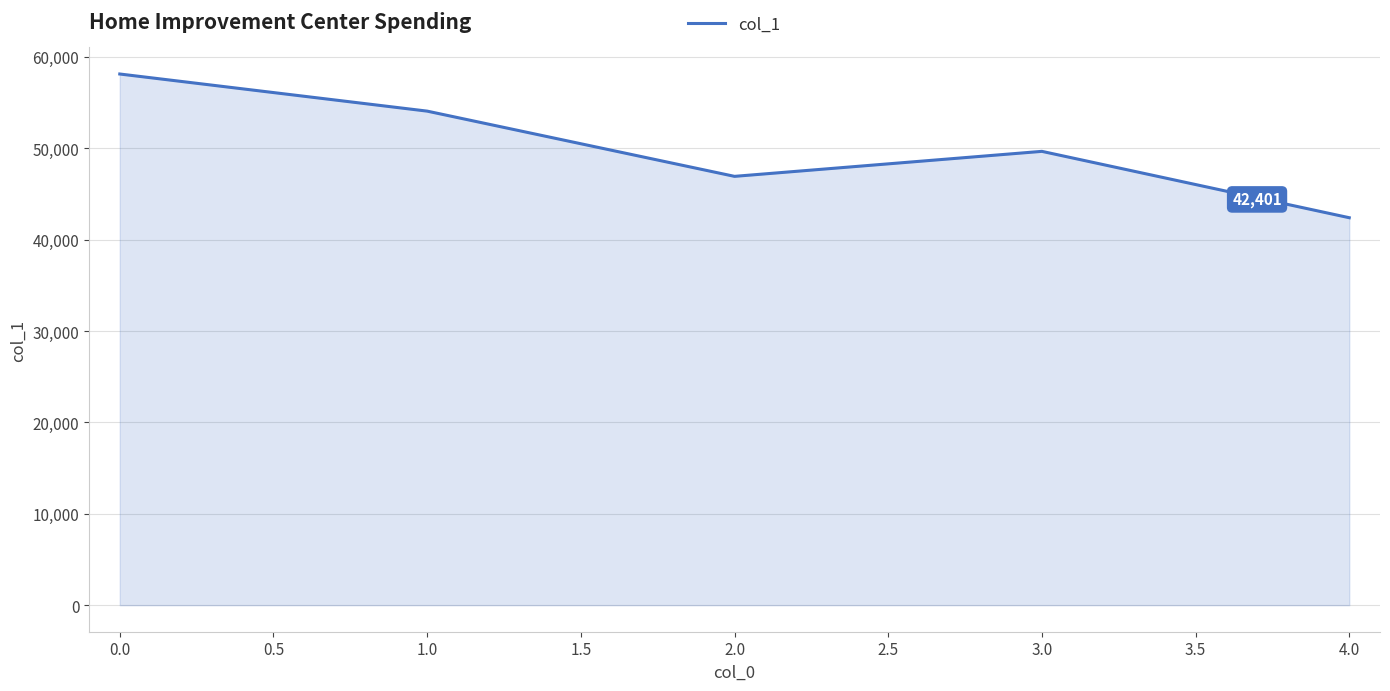

What is the change in value from 0.0 to 2.0?

-11201